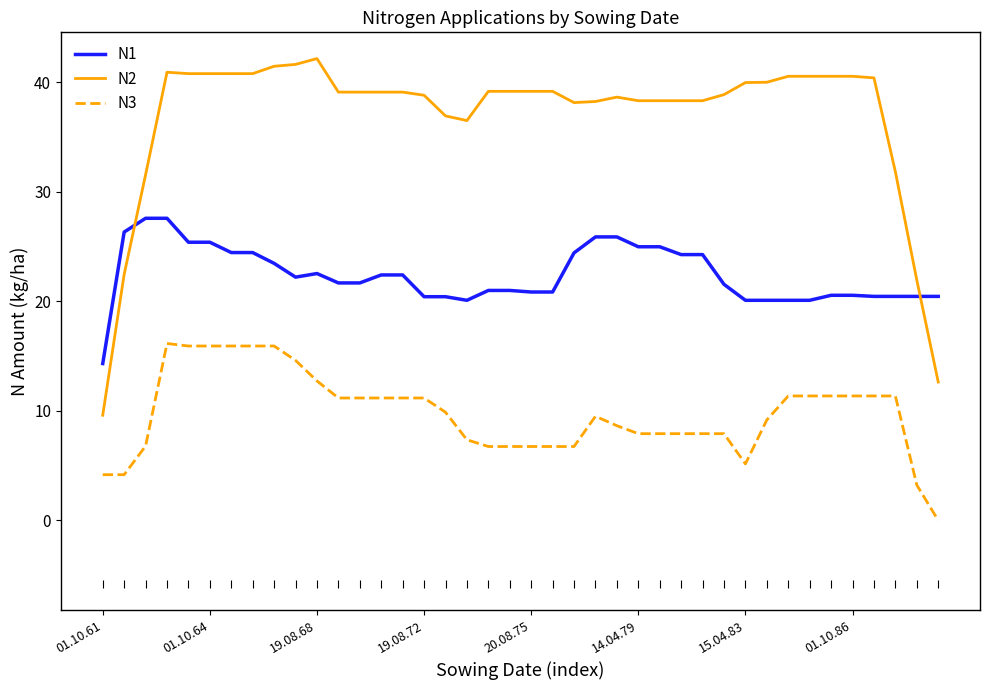

What is the difference between the maximum and minimum values in the N1 series?

13.3